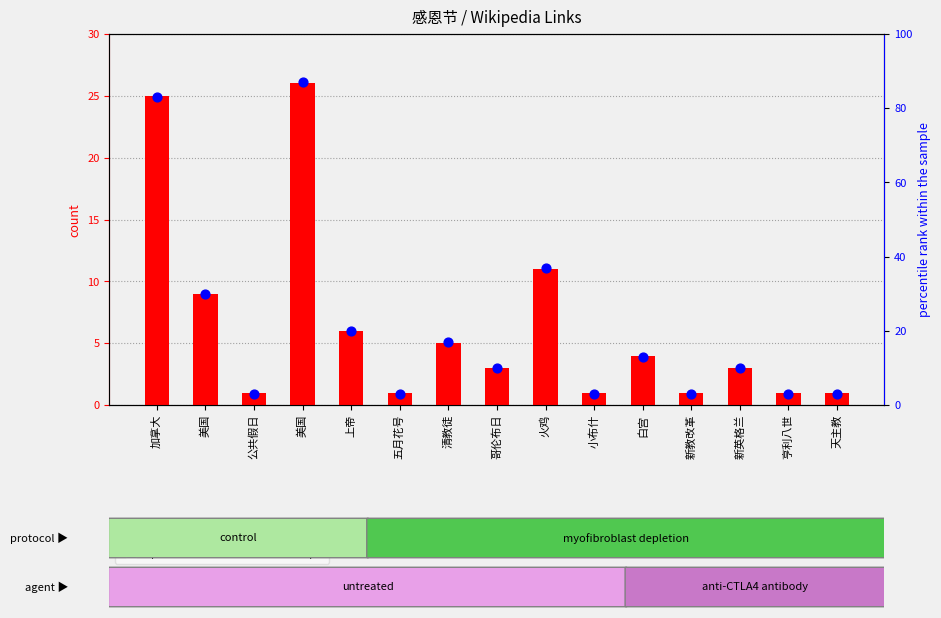

Which series contains the highest Y value?

percentile rank within the sample